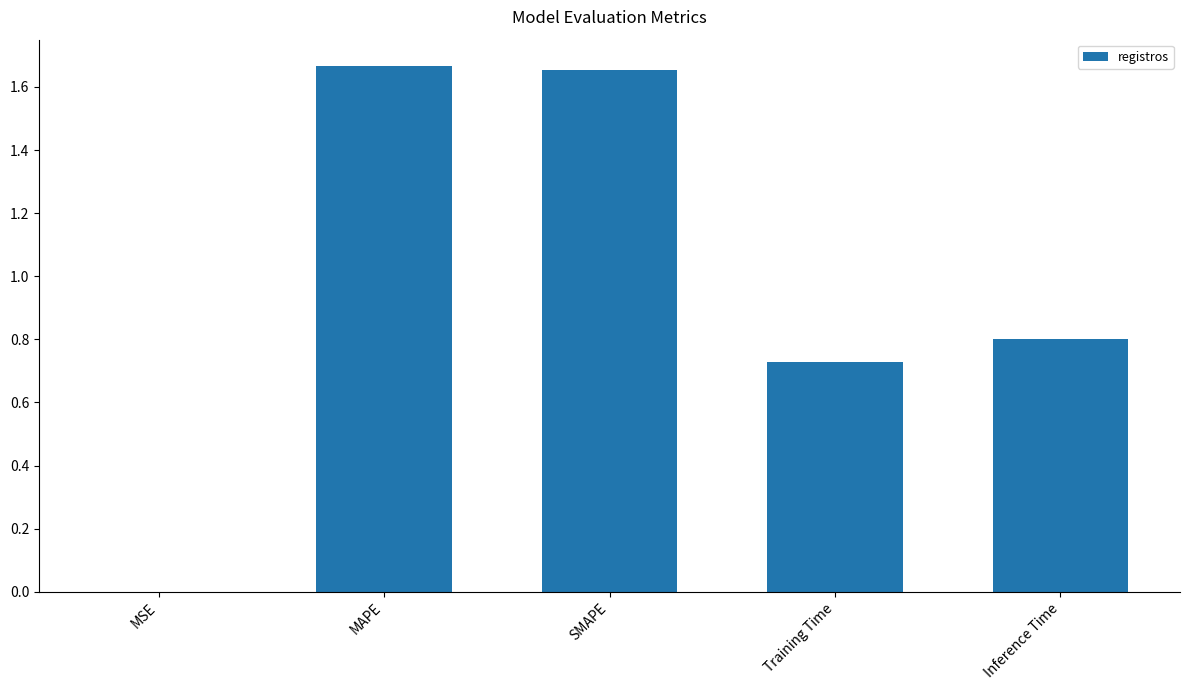

The chart shows a value of 1.2 at SMAPE. True or false?

False